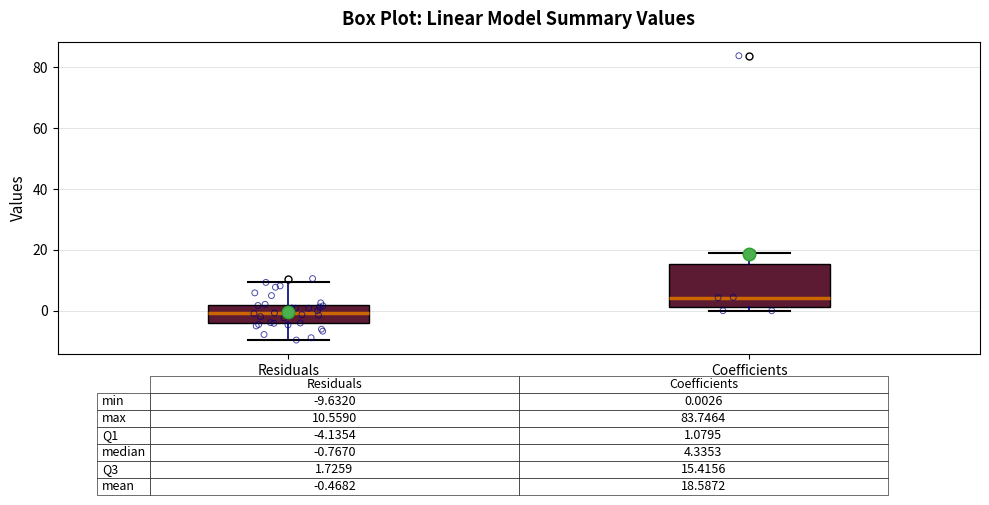

Which box's median line is the lowest?

Residuals